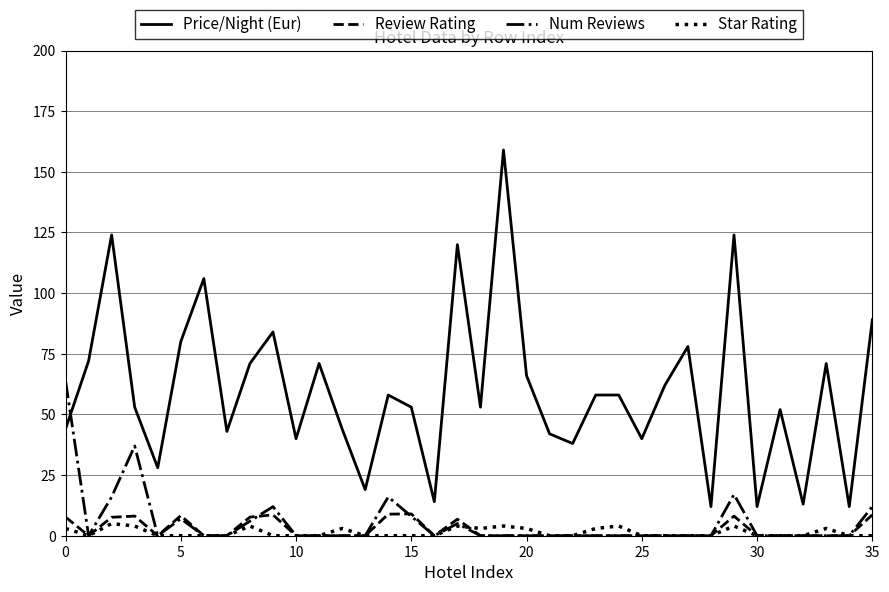

True or false: Price/Night (Eur) and Star Rating cross at least once.

False